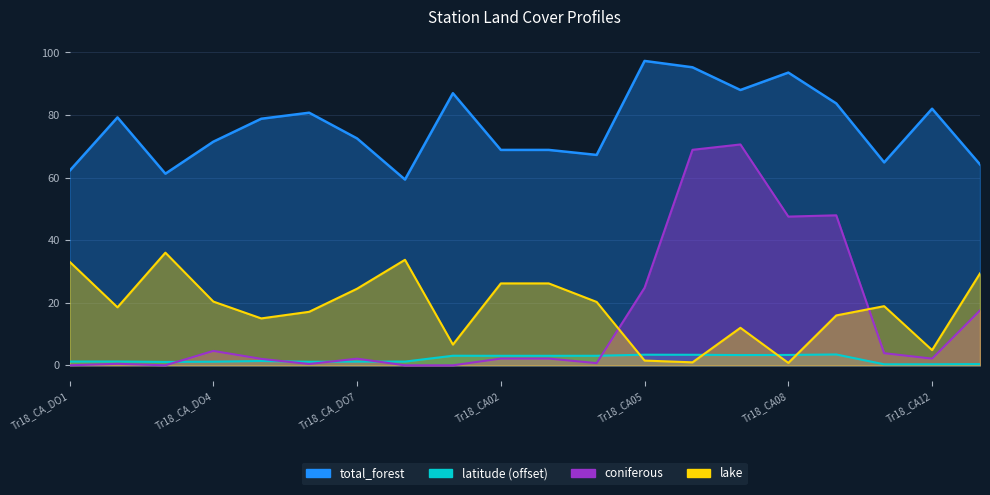

The latitude series shows 1.2 at Tr18_CA_DO4. True or false?

True